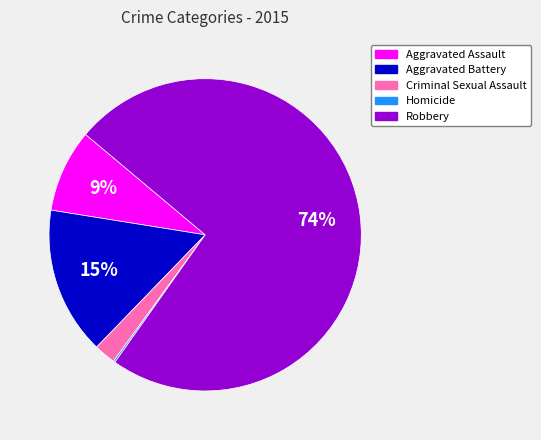

Is the sum of Aggravated Battery and Robbery greater than half?

Yes